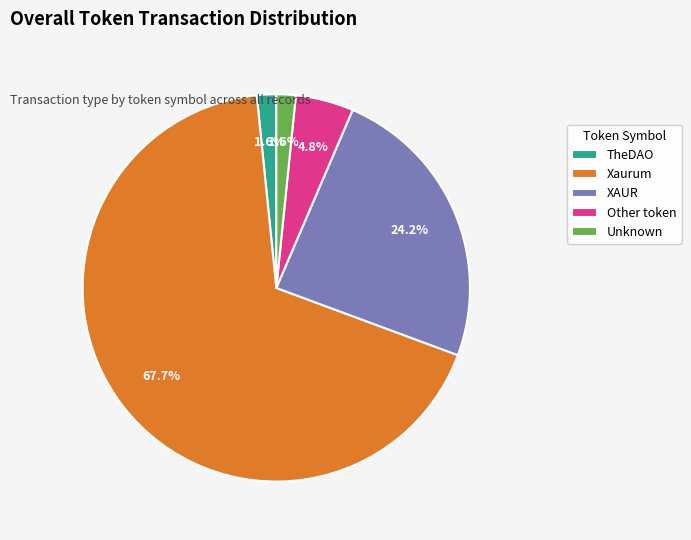

Combined, do Xaurum and Unknown account for over 50%?

Yes